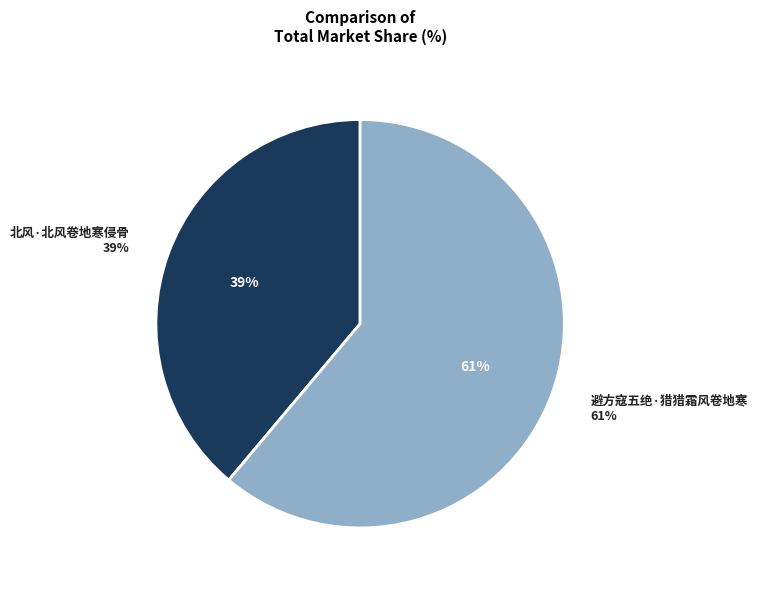

What percentage is the 避方寇五绝·猎猎霜风卷地寒 slice, to the nearest percent?

61%